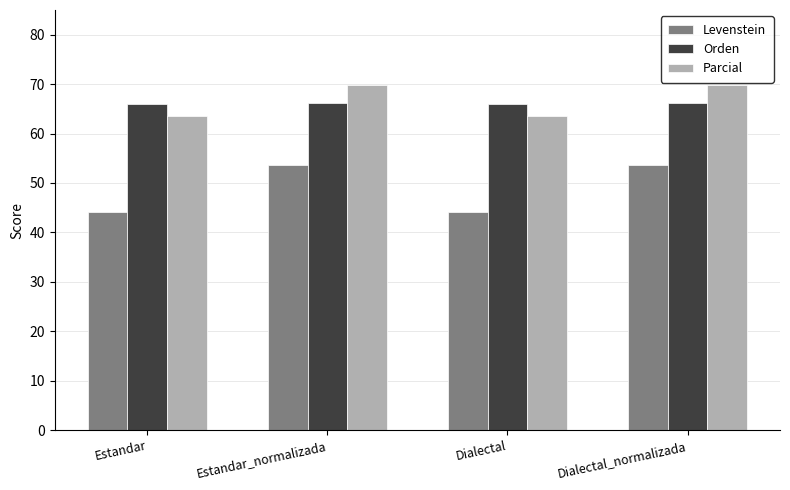

What is the value of the Parcial bar at the 4th from the left?

69.7